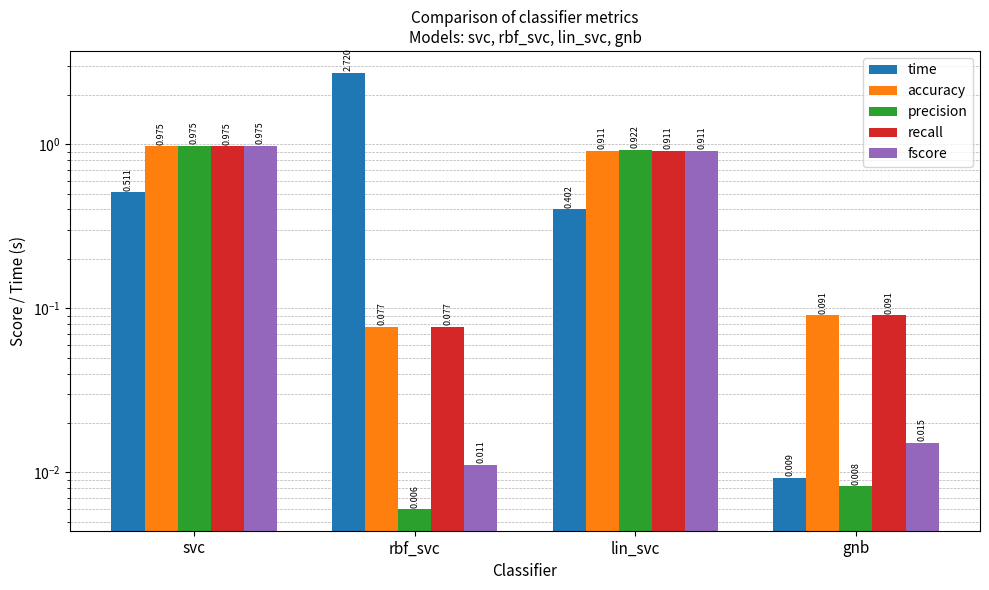

How many distinct data groups are displayed?

5